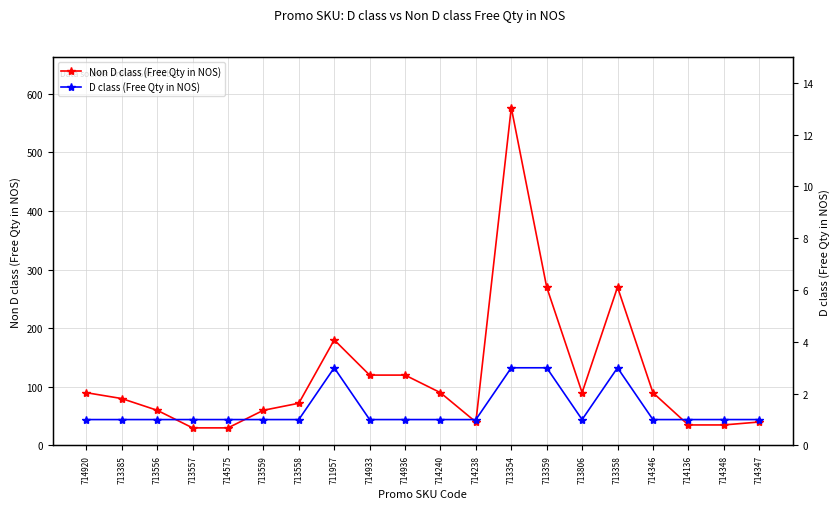

What is the label of the 9th point from the right?

714238